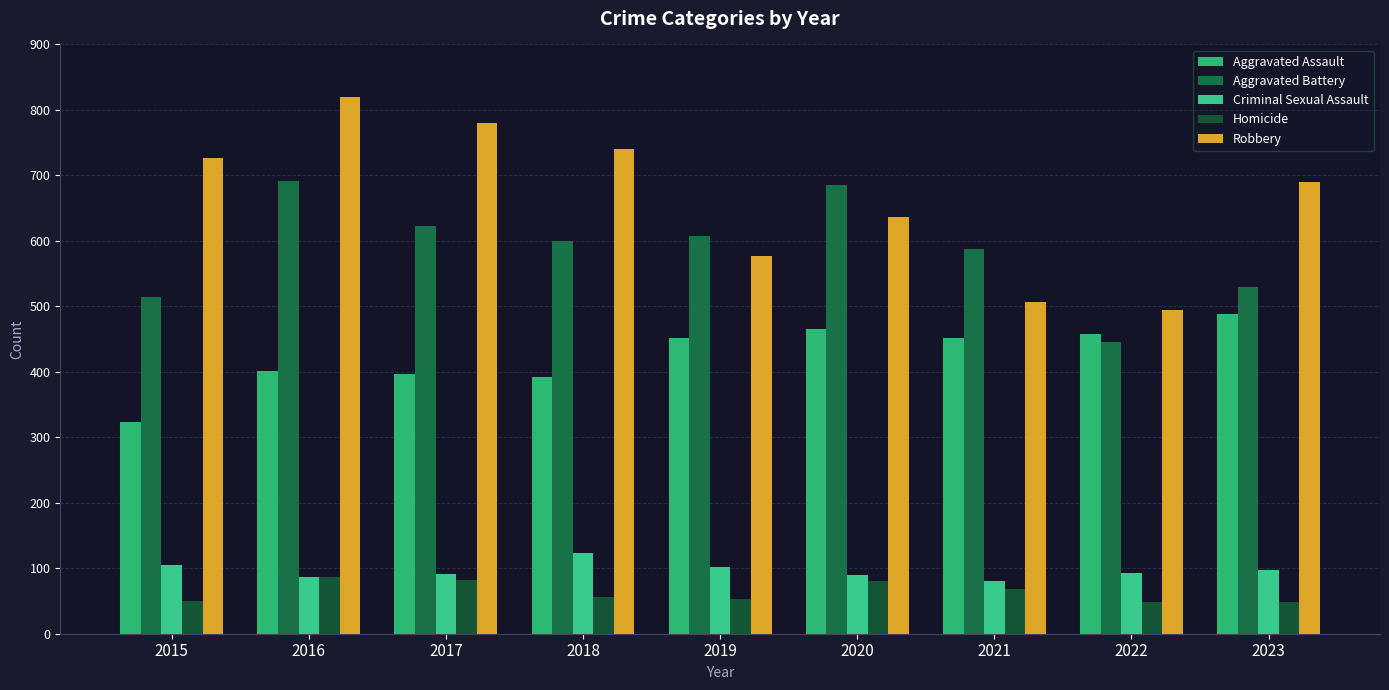

What is the spread (max minus min) of values at 2015?

676